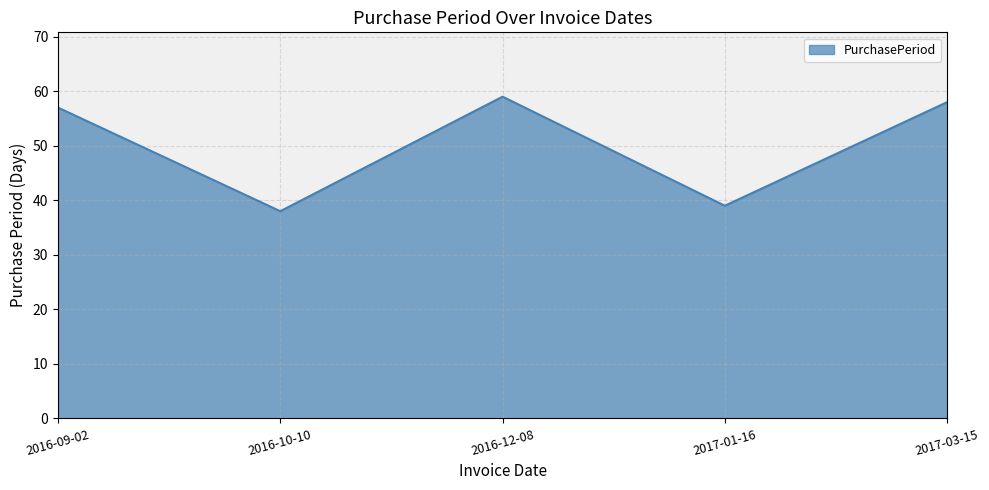

Does the chart display data point markers on the line(s)?

No